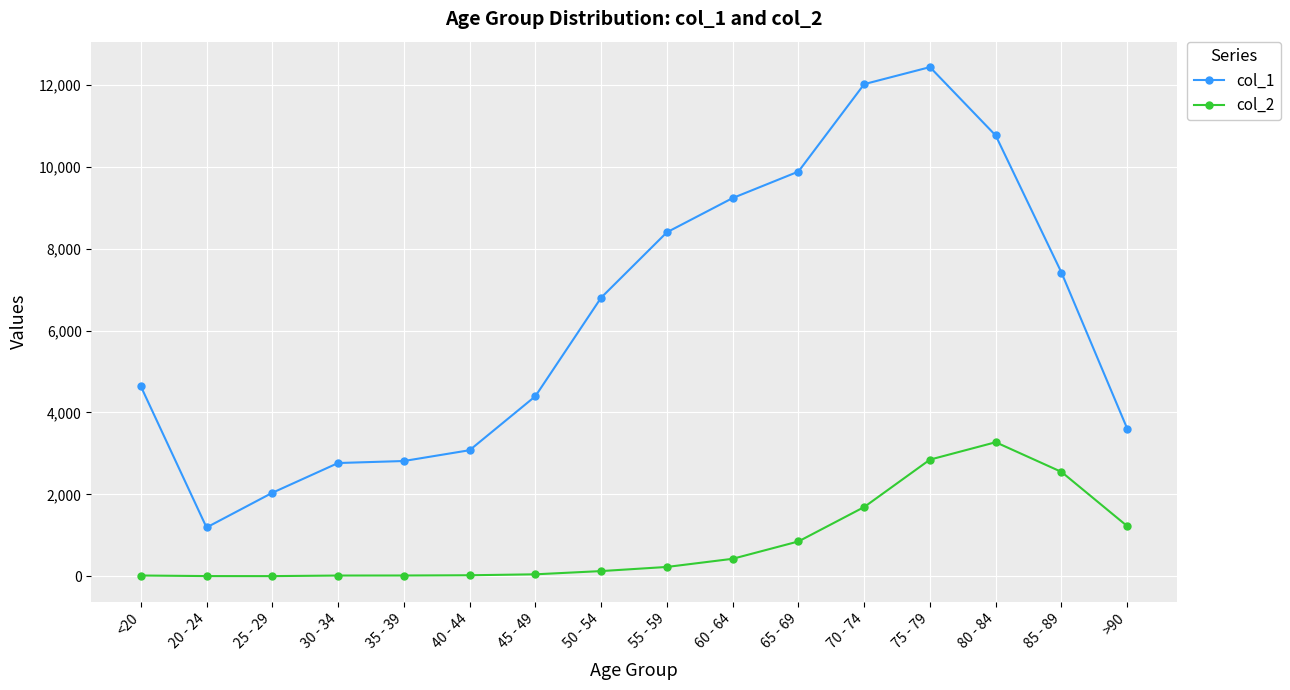

Which label corresponds to the largest value in the chart?

75 - 79